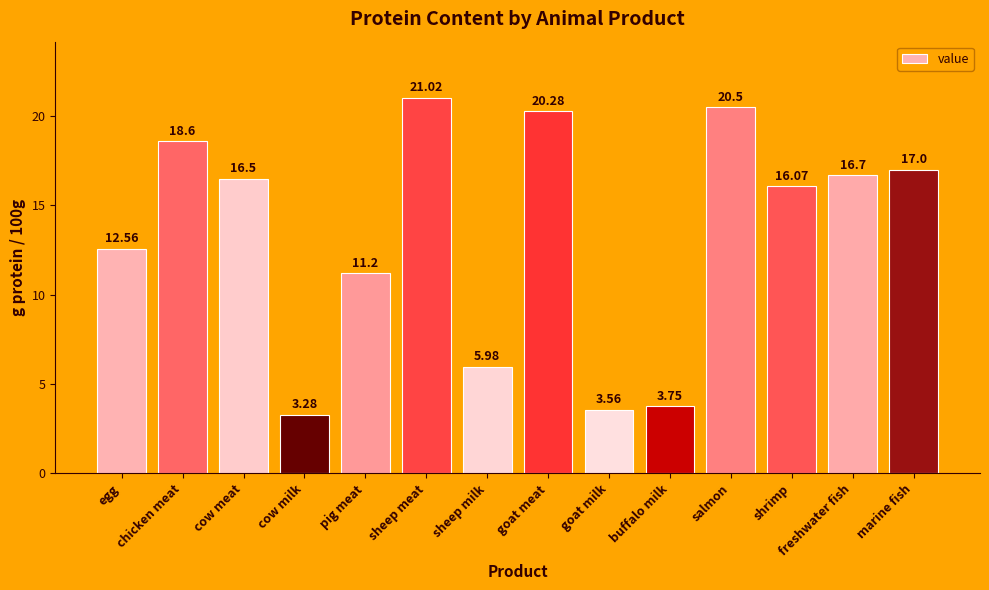

What is the sum of the values at salmon and chicken meat?

39.1